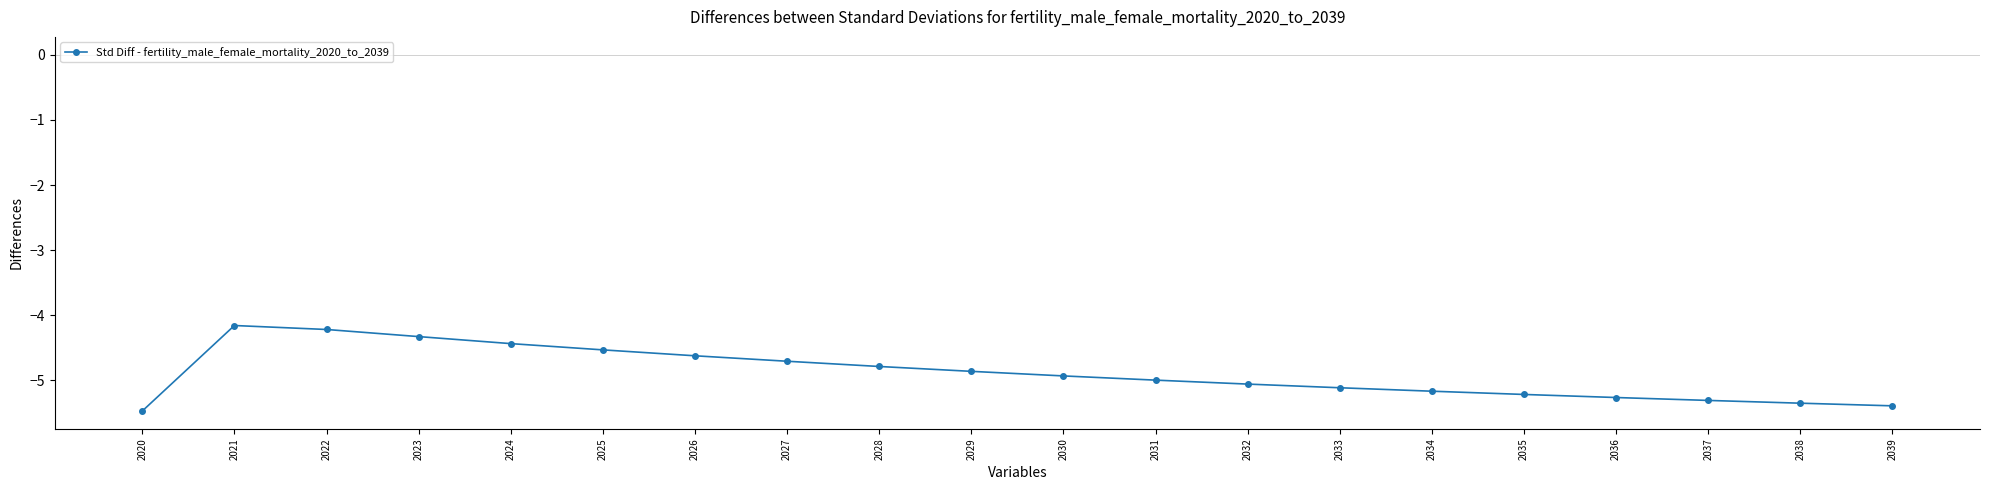

What is the difference between the values at 2036 and 2039?

0.1